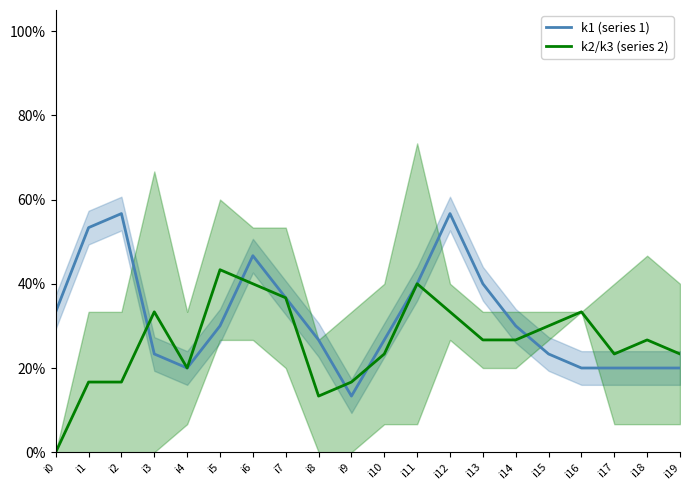

At how many categories does at least one series exceed 0?

20